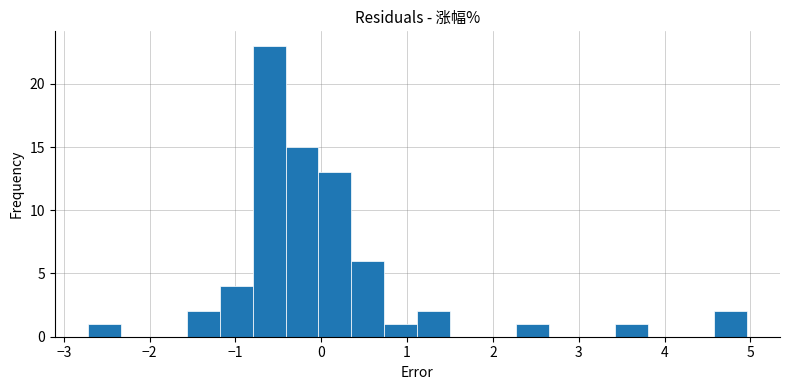

Around what value on the x-axis is the tallest bar? Give the approximate position of its centre, as read against the axis.

-0.6